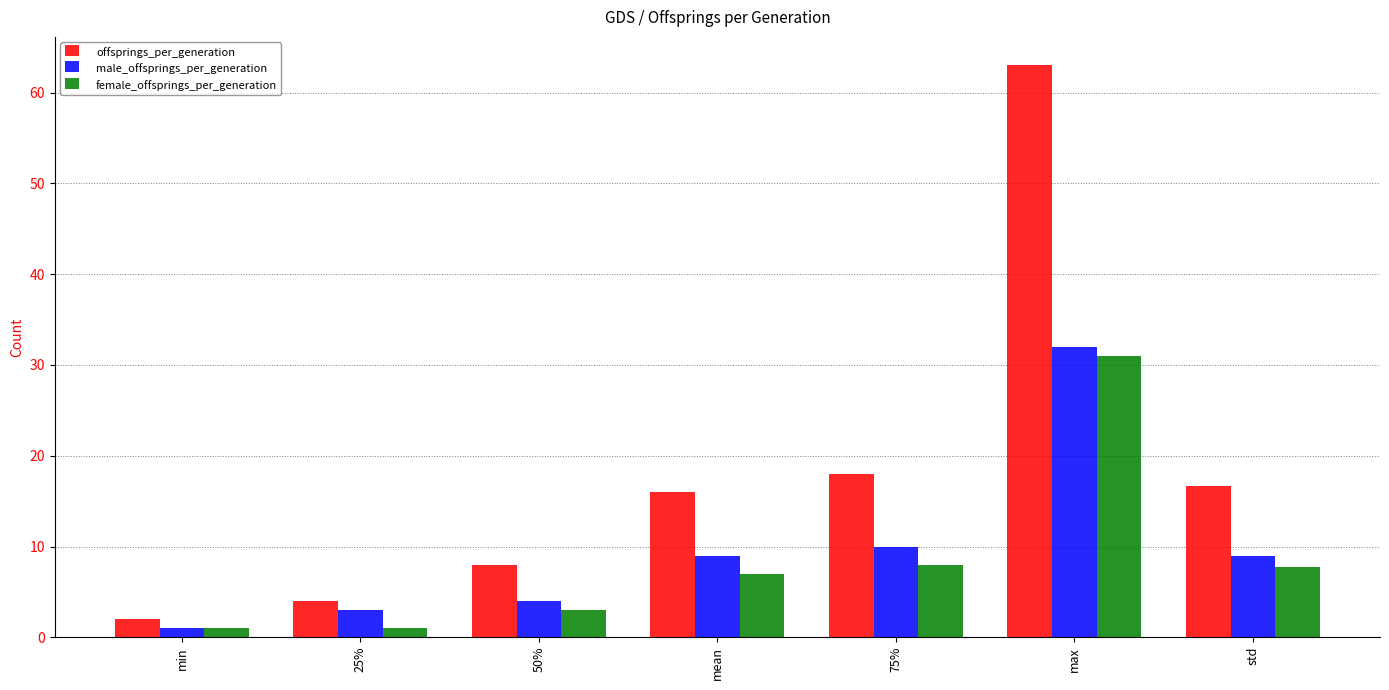

What is the value of the female_offsprings_per_generation bar at the 6th from the left?

31.0